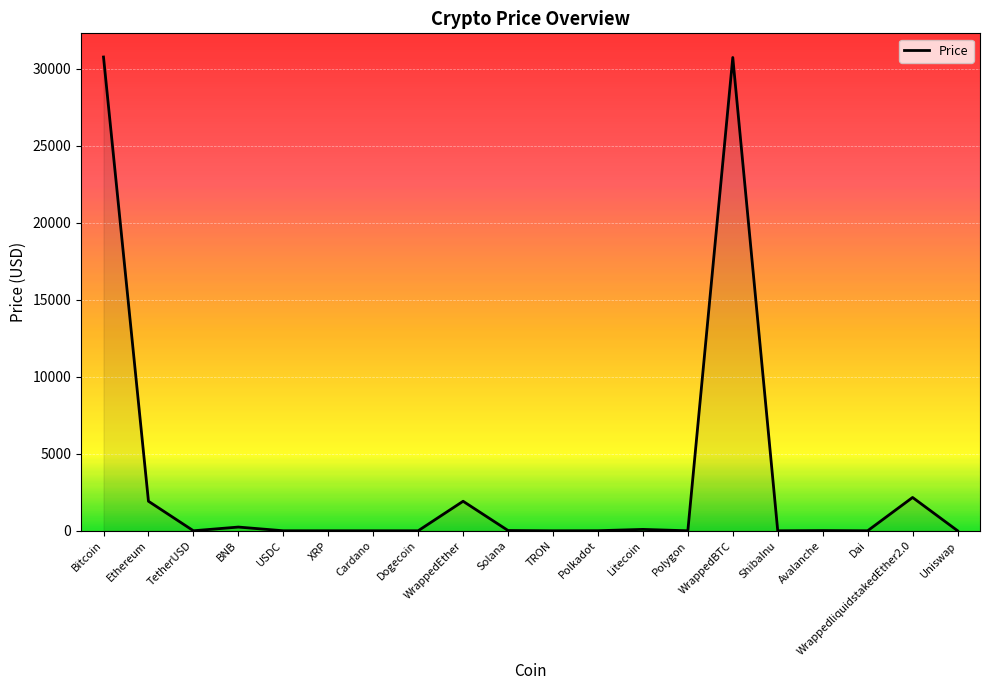

What is the sum of the values at WrappedEther and BNB?

2160.0